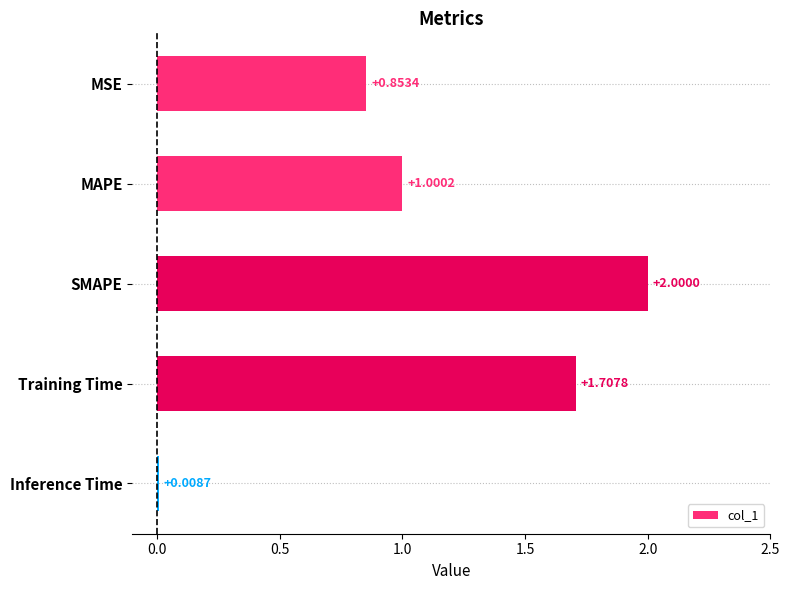

What is the difference between the second highest and minimum values?

1.7